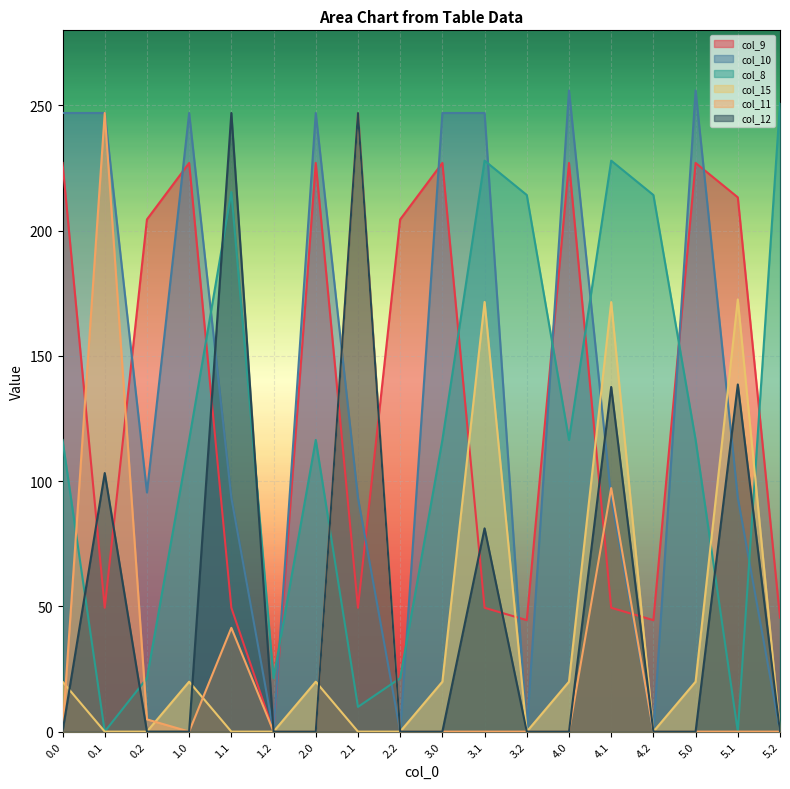

In col_15, how many points are lower than both neighbors (excluding endpoints)?

2